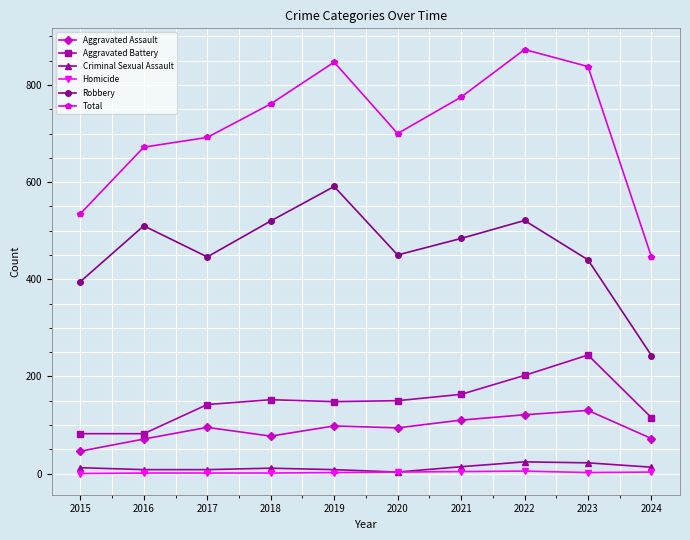

At 2024, list the series in order from smallest to largest.

Homicide, Criminal Sexual Assault, Aggravated Assault, Aggravated Battery, Robbery, Total